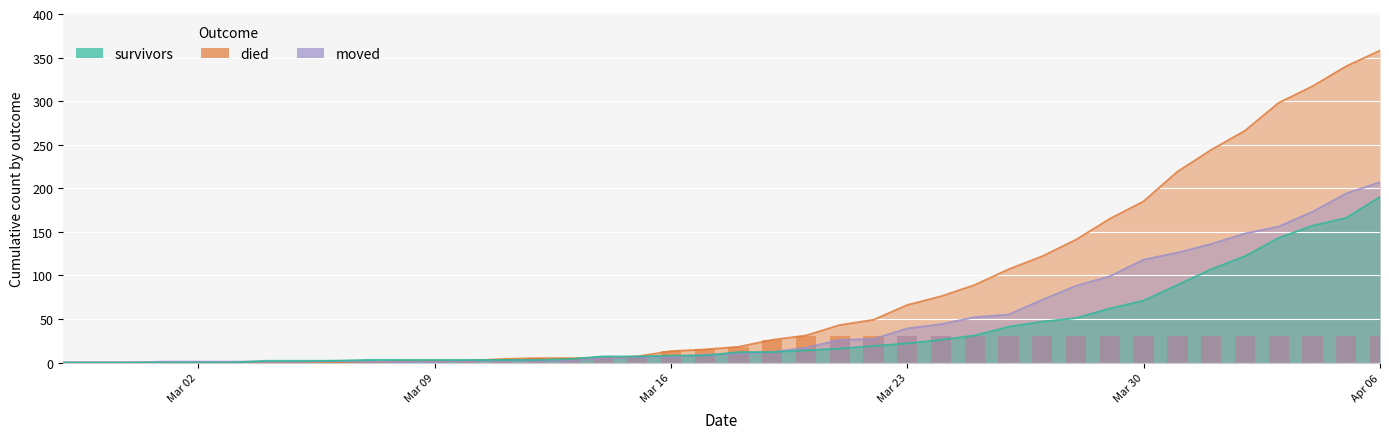

Is it true that died equals 442 at 2020-04-04?

False